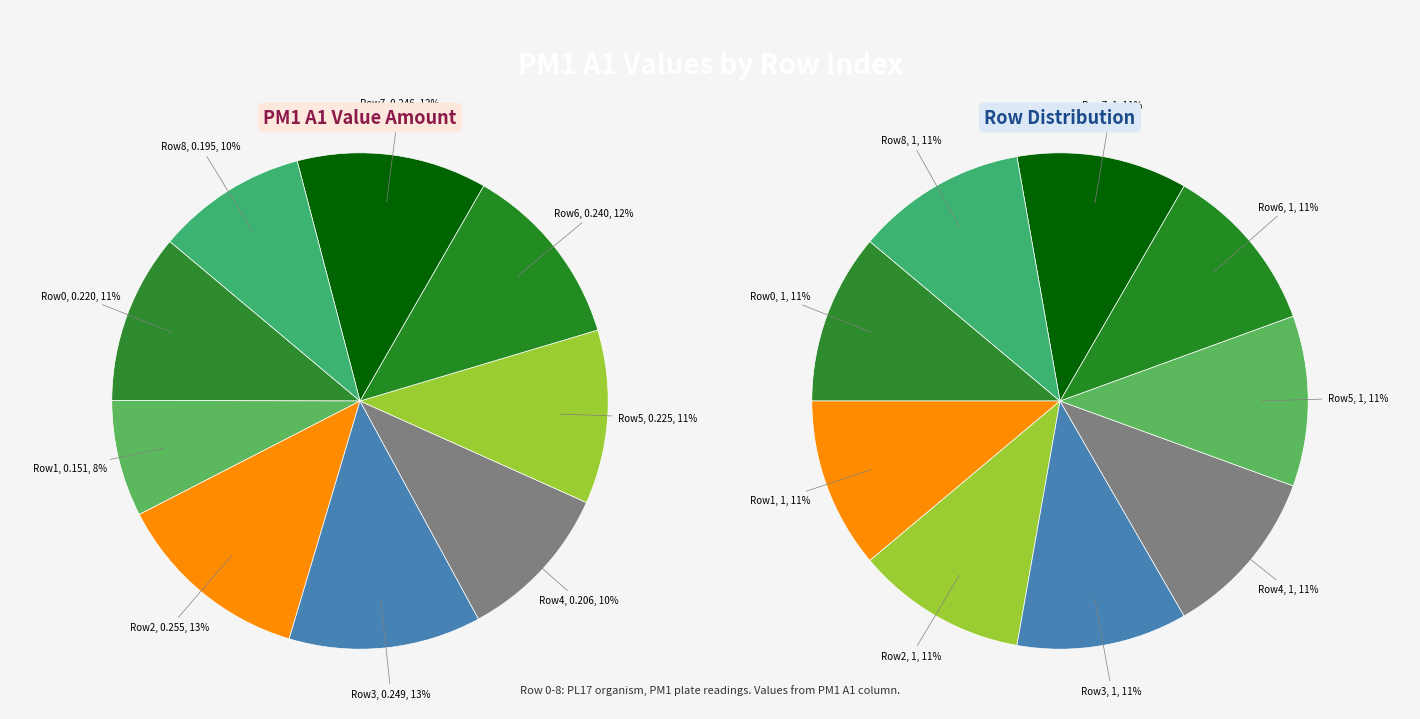

Is 2 the majority of the pie?

No